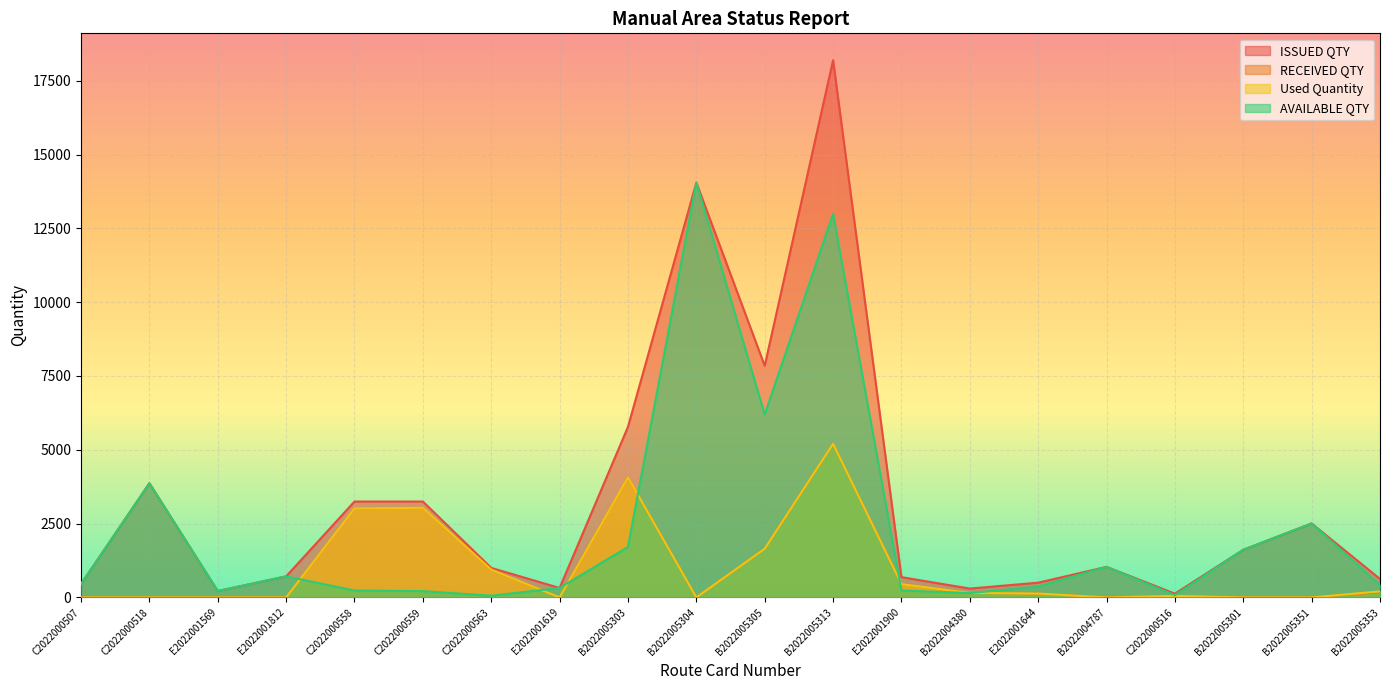

What position from the left is B2022005304?

10